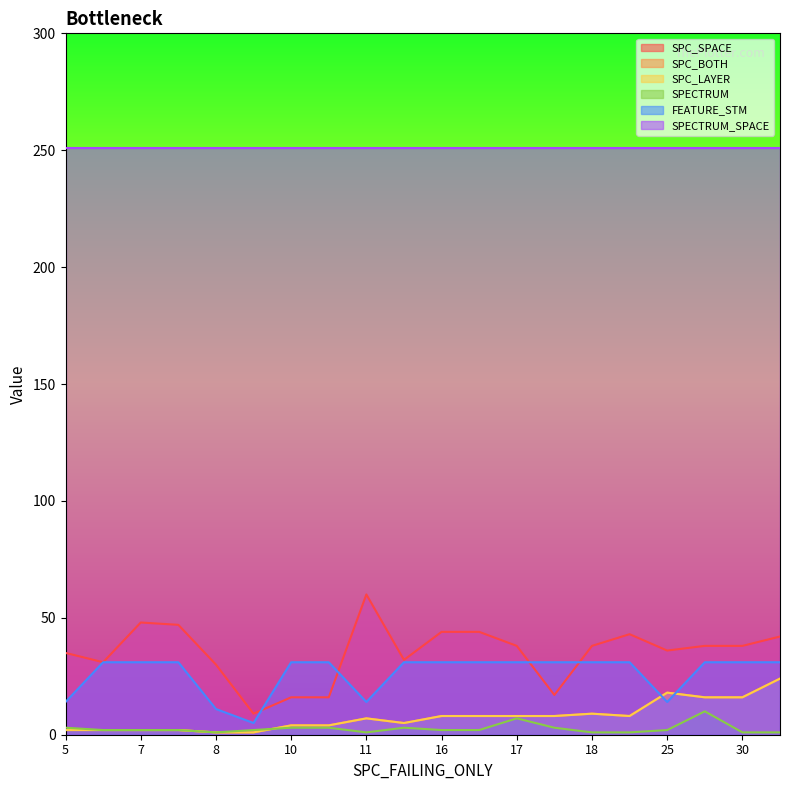

How many lines are shown in the chart?

6